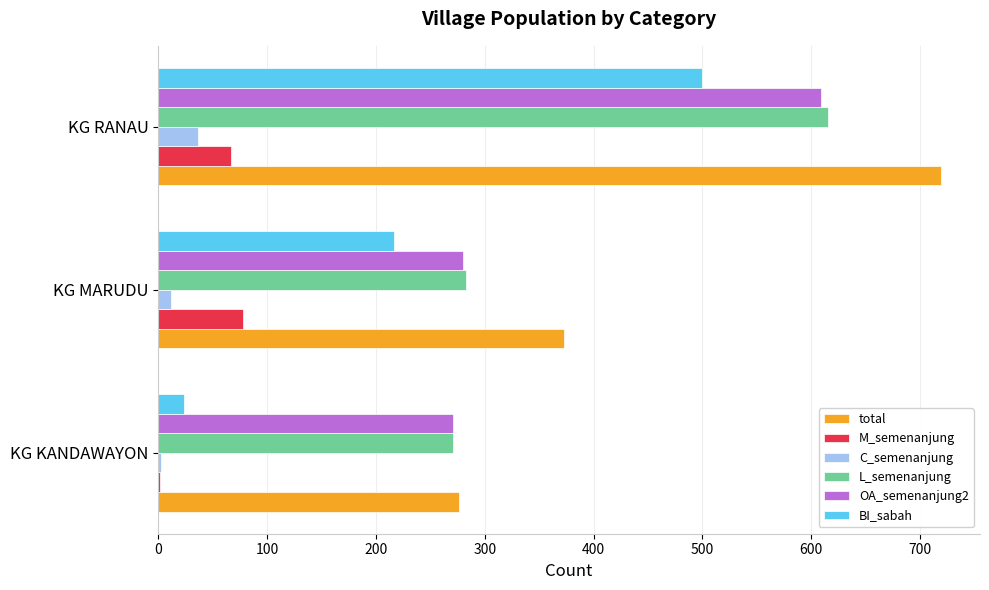

What are all the series names shown in the legend?

total, M_semenanjung, C_semenanjung, L_semenanjung, OA_semenanjung2, BI_sabah